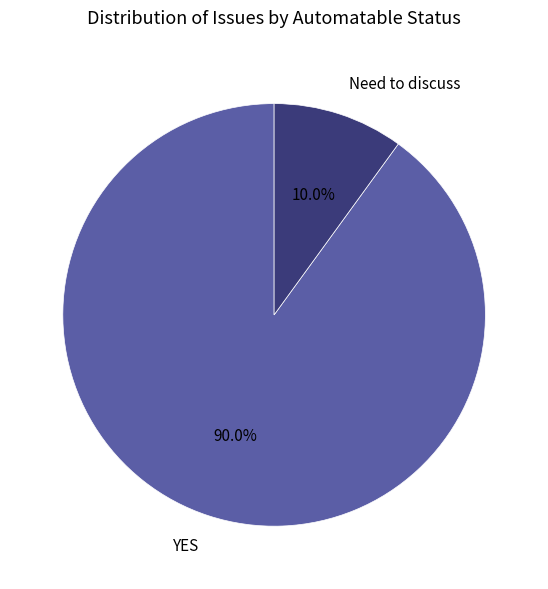

To the nearest percent, what is the combined percentage of YES and Need to discuss?

100%